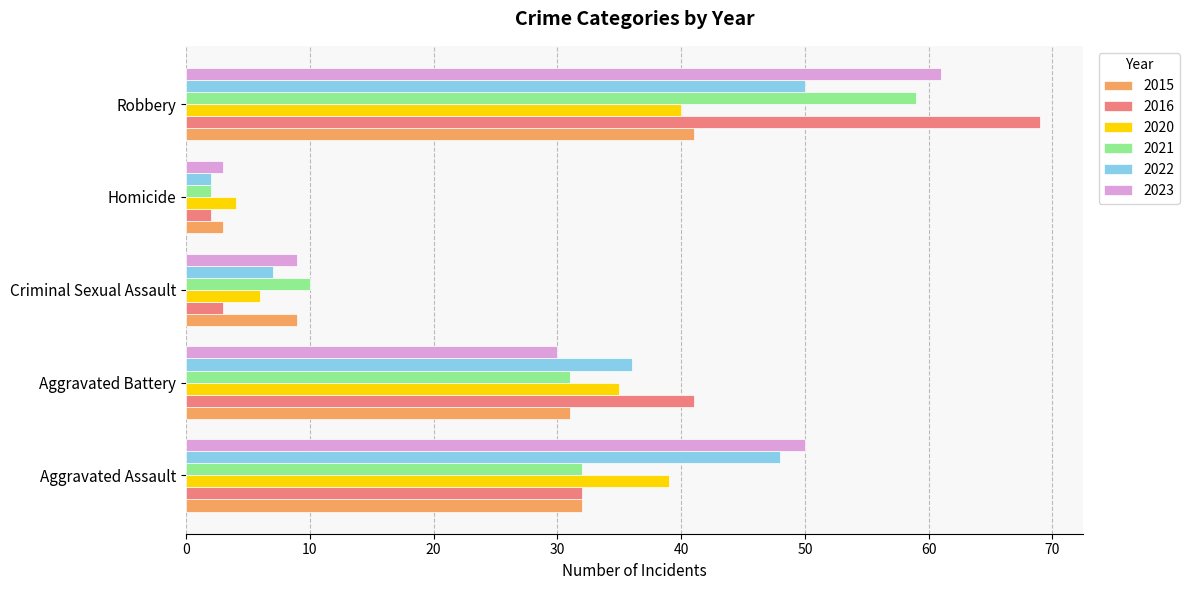

The 2016 series shows 18 at Aggravated Assault. True or false?

False